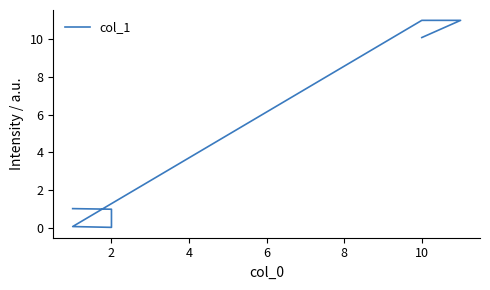

How many values exceed 1?

4